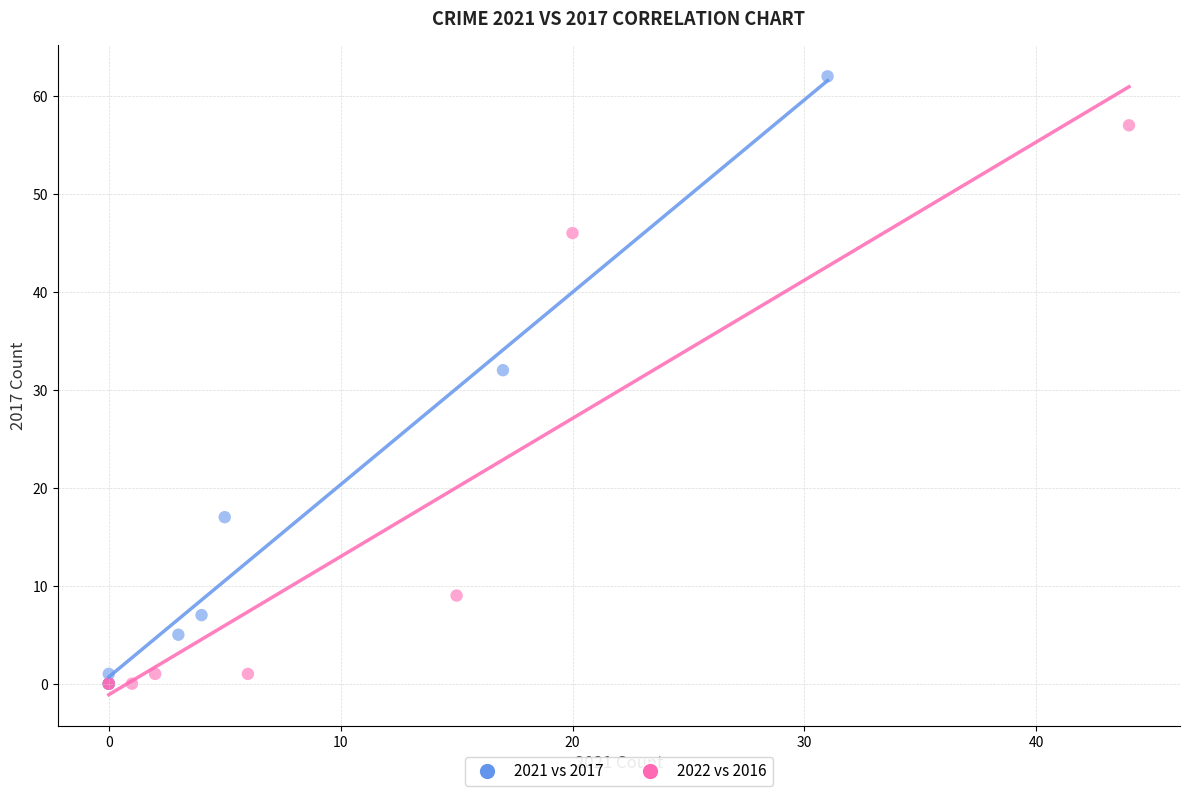

Which series contains the highest Y value?

2021 vs 2017